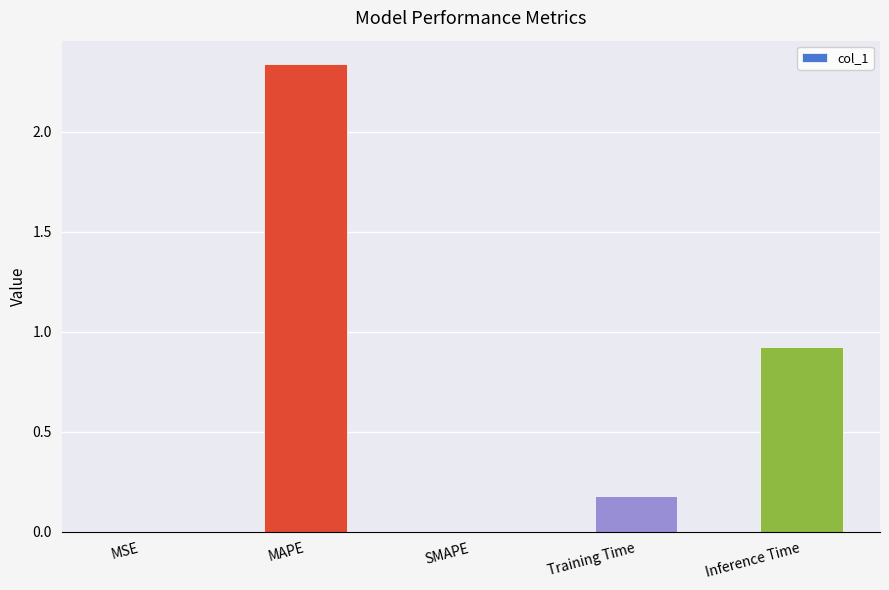

What is the change in value from MSE to Training Time?

+0.2